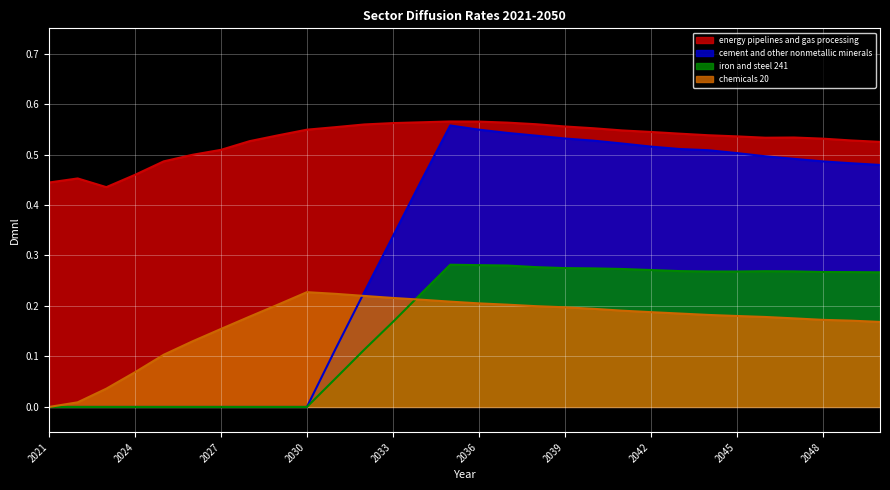

Read the energy pipelines and gas processing value at 2022.

0.5